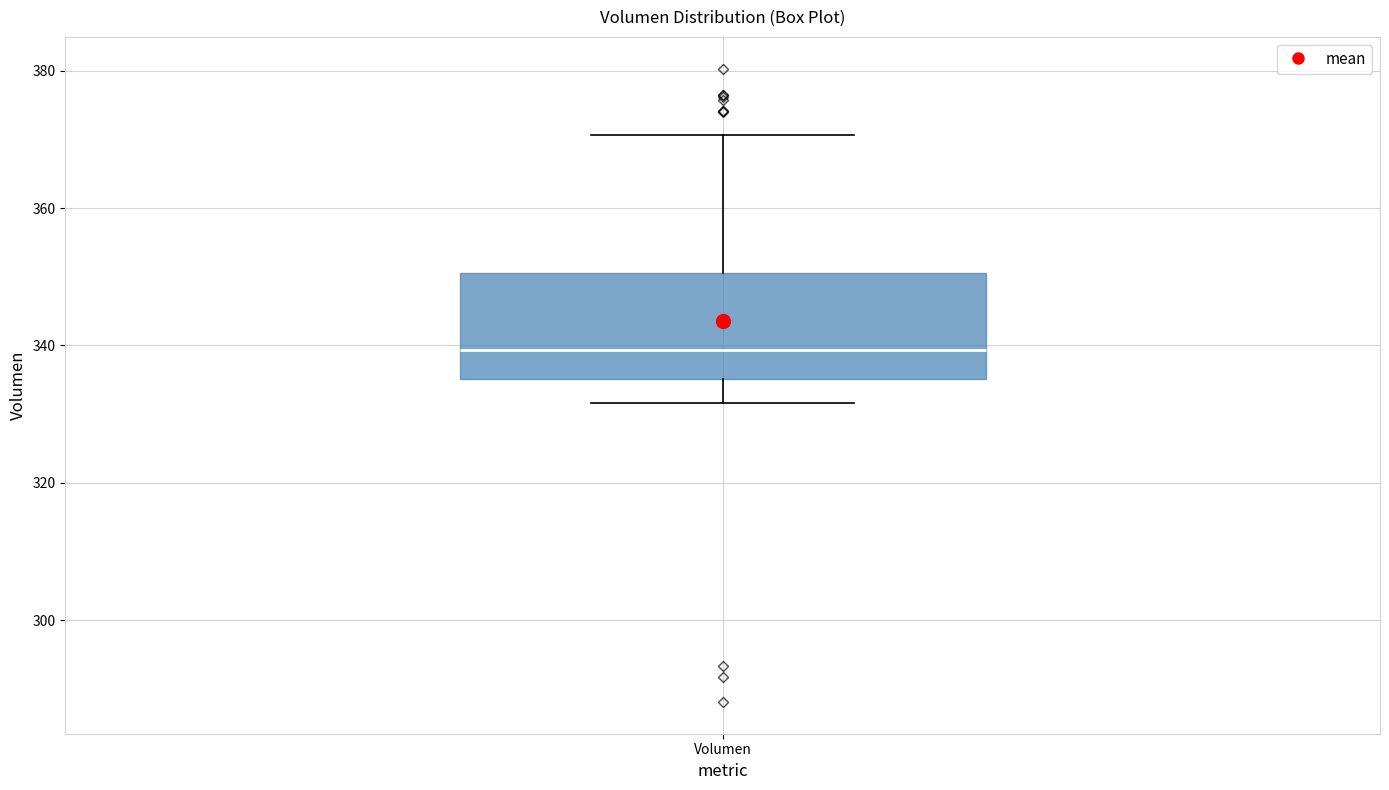

Read this box plot against the y-axis: the position of the median line, the range covered by the box, and the ends of both whiskers. The values are not printed on the chart, so give them approximately, as read against the axis.

median 340, box 336 to 350, whiskers 332 to 370